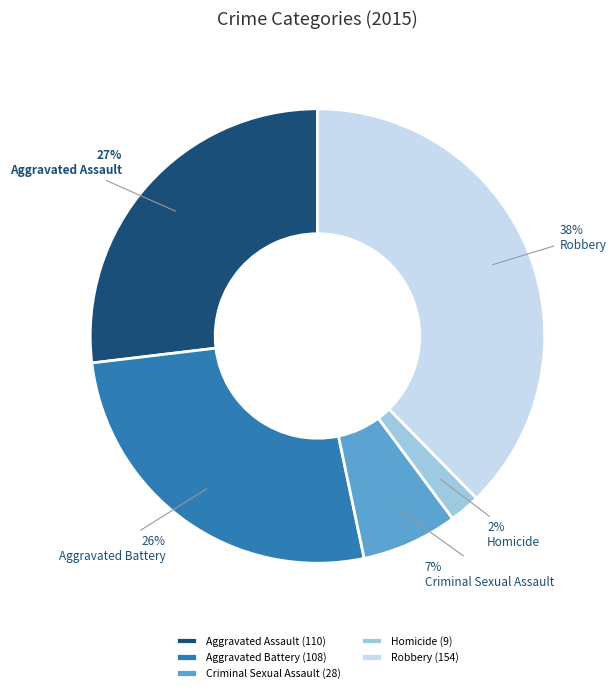

How many segments does this pie chart have?

5